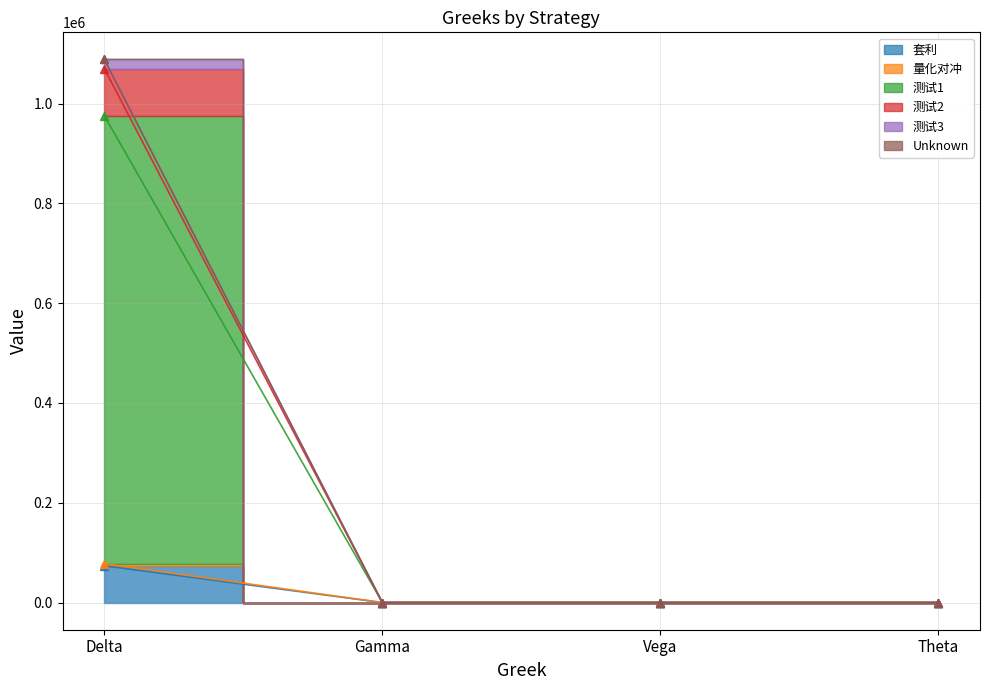

What is the difference between the maximum and second lowest values in the 测试1 series?

77973.7